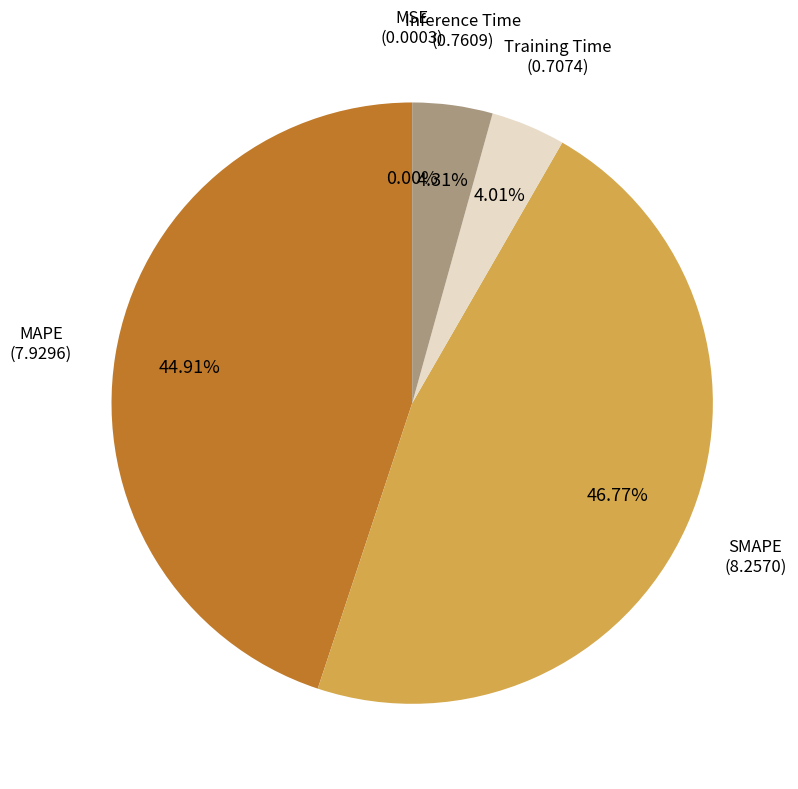

Does MAPE account for over 50% of the chart?

No